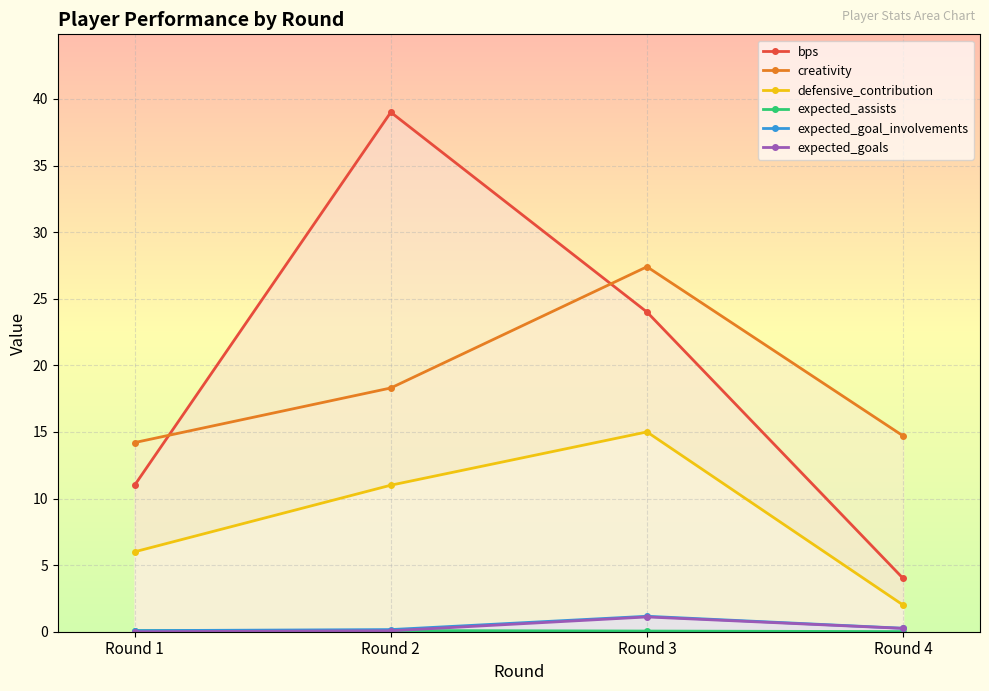

True or false: bps has more than 1 points higher than both neighbors.

False